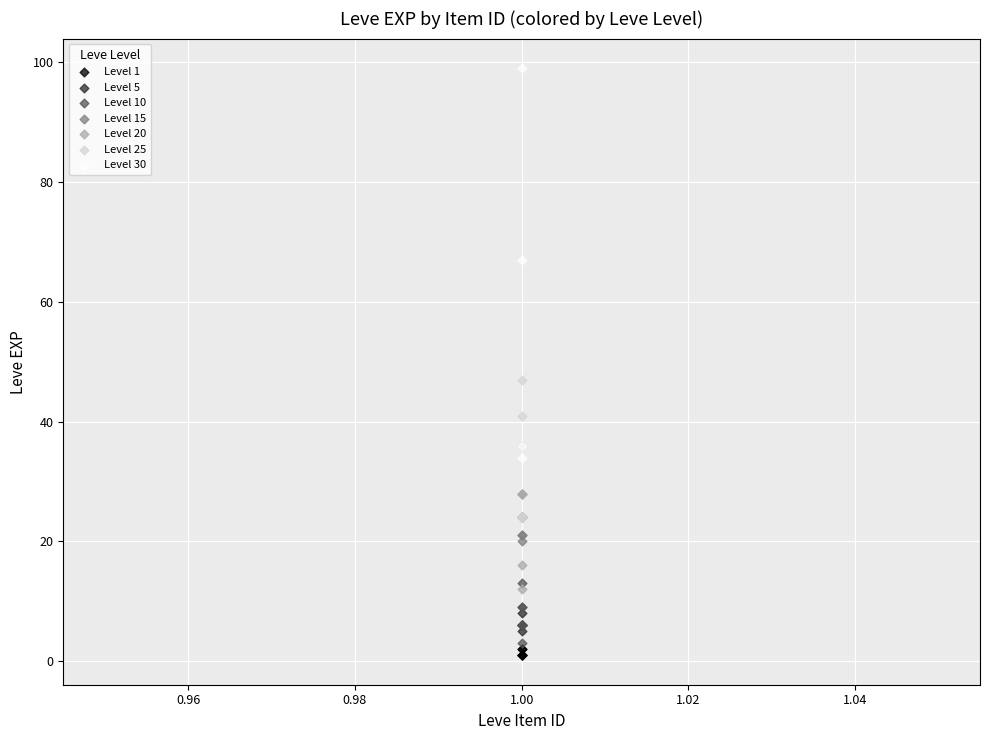

Which series reaches the maximum Y coordinate?

Level 30